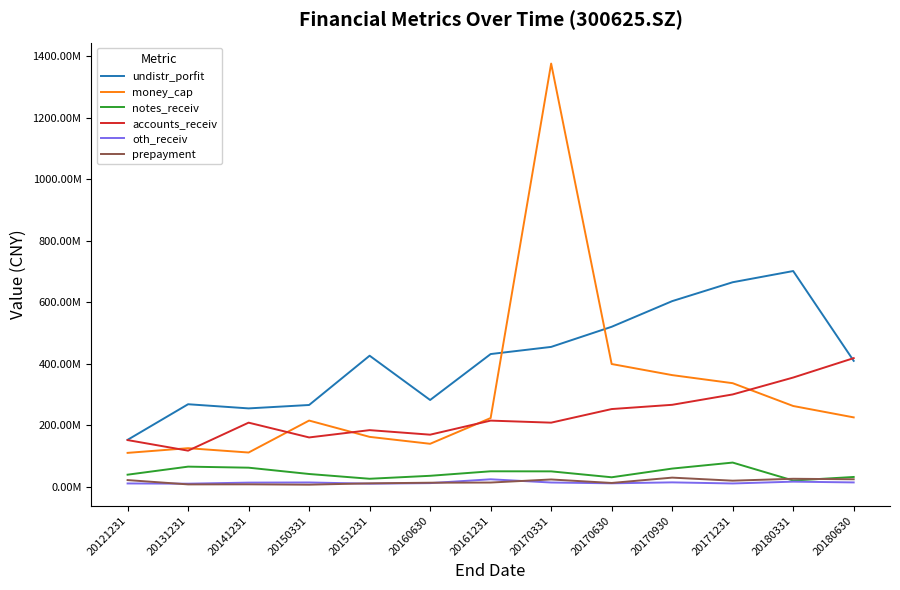

What is the difference between the second highest and second lowest values in the money_cap series?

288004634.7